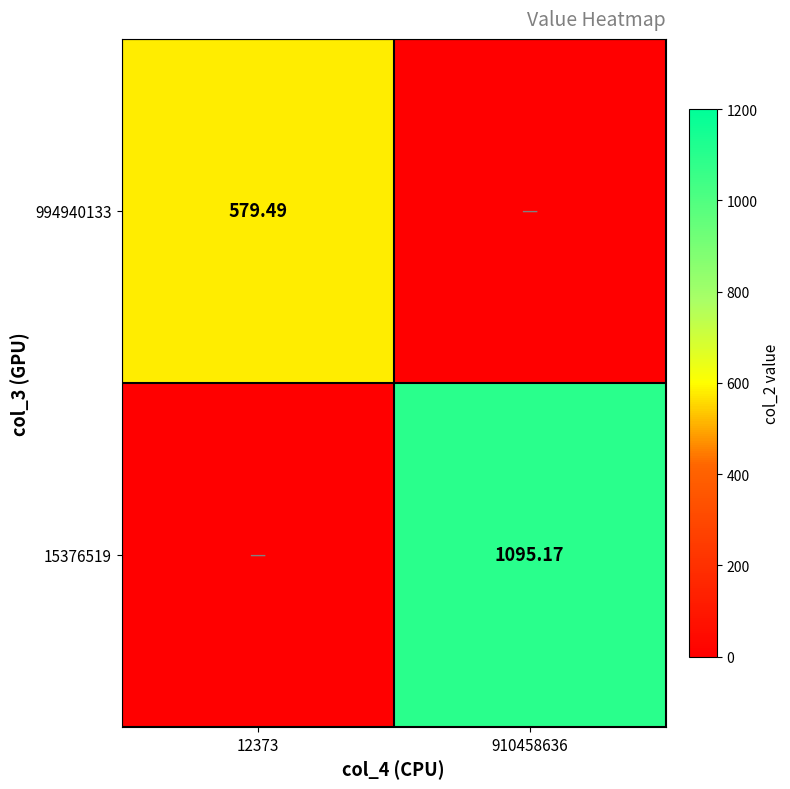

Is the value of 994940133 at 12373 greater than the value of 15376519 at 910458636?

No